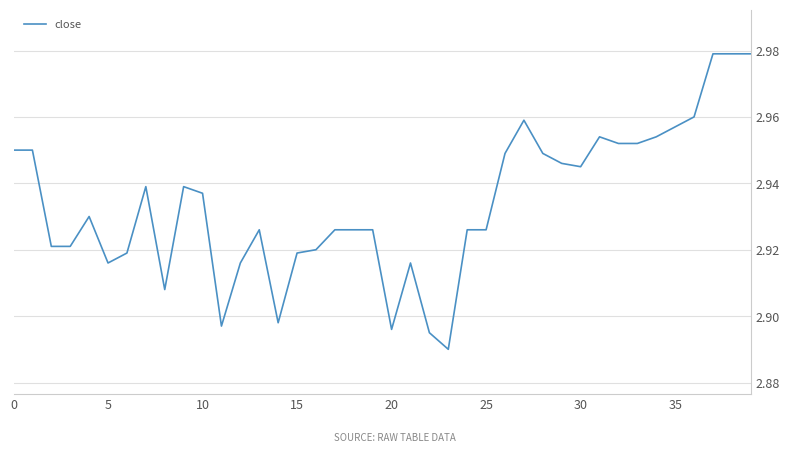

The chart shows a value of 5.2 at 10. True or false?

False